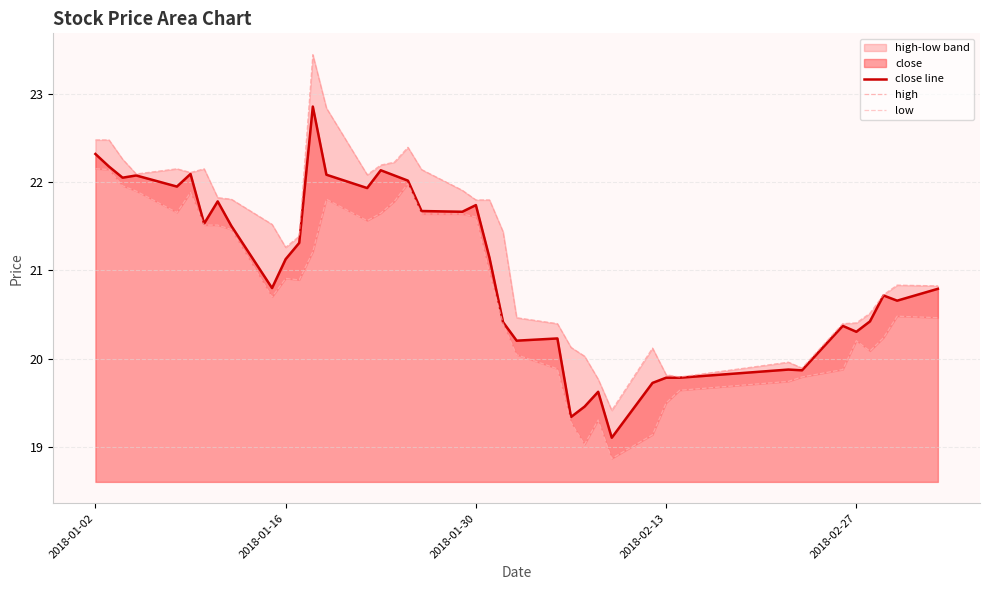

What is the lowest value of the close line series?

19.1